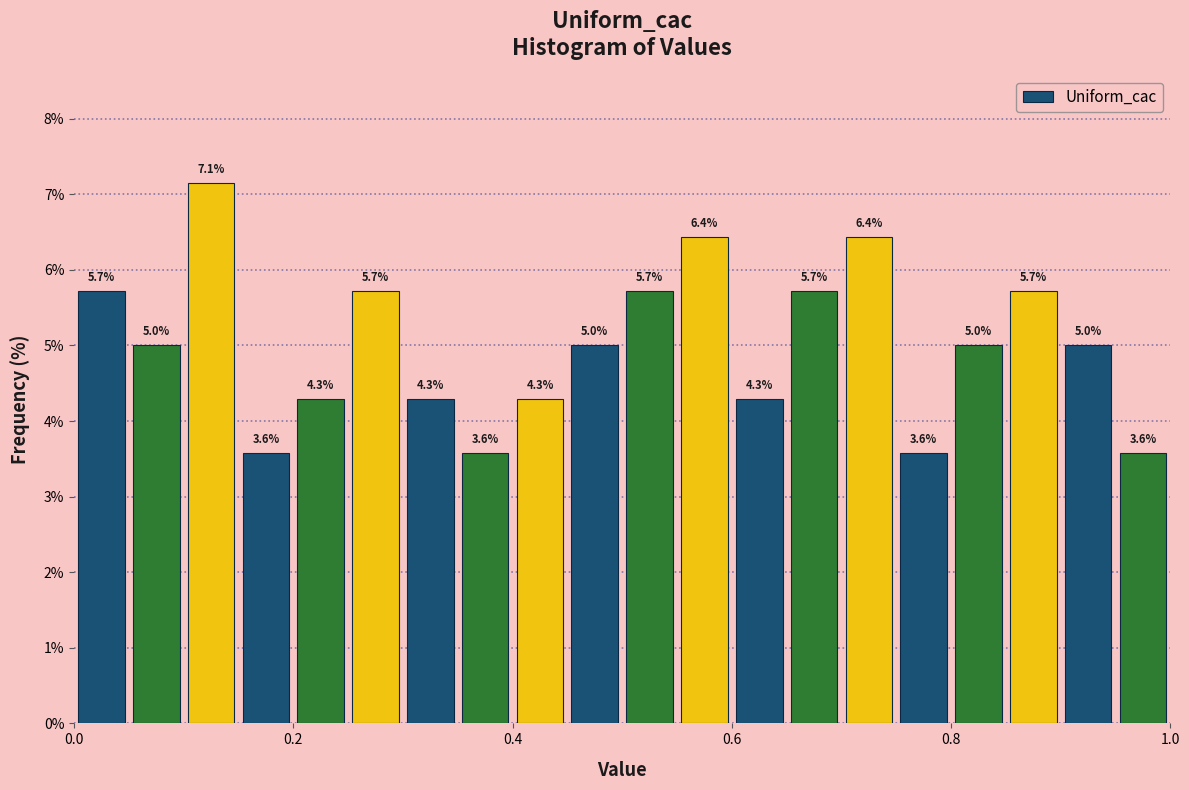

Read against the x-axis, roughly where is the centre of the tallest bar?

0.12